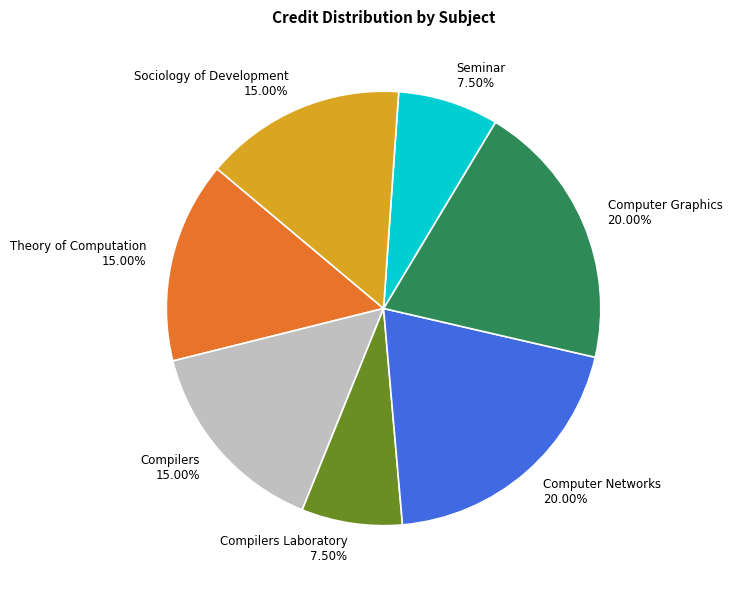

What is the ratio of the value at Computer Graphics 20.00% to the value at Seminar 7.50%?

2.7